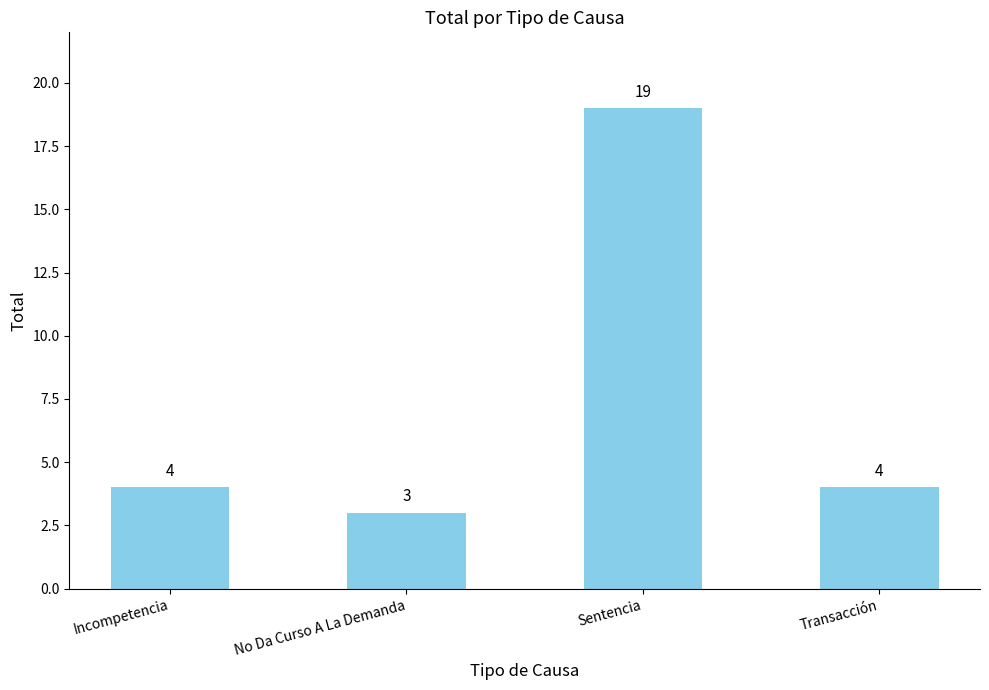

Reading right to left, extract all data points from this chart.

Transacción=4	Sentencia=19	No Da Curso A La Demanda=3	Incompetencia=4